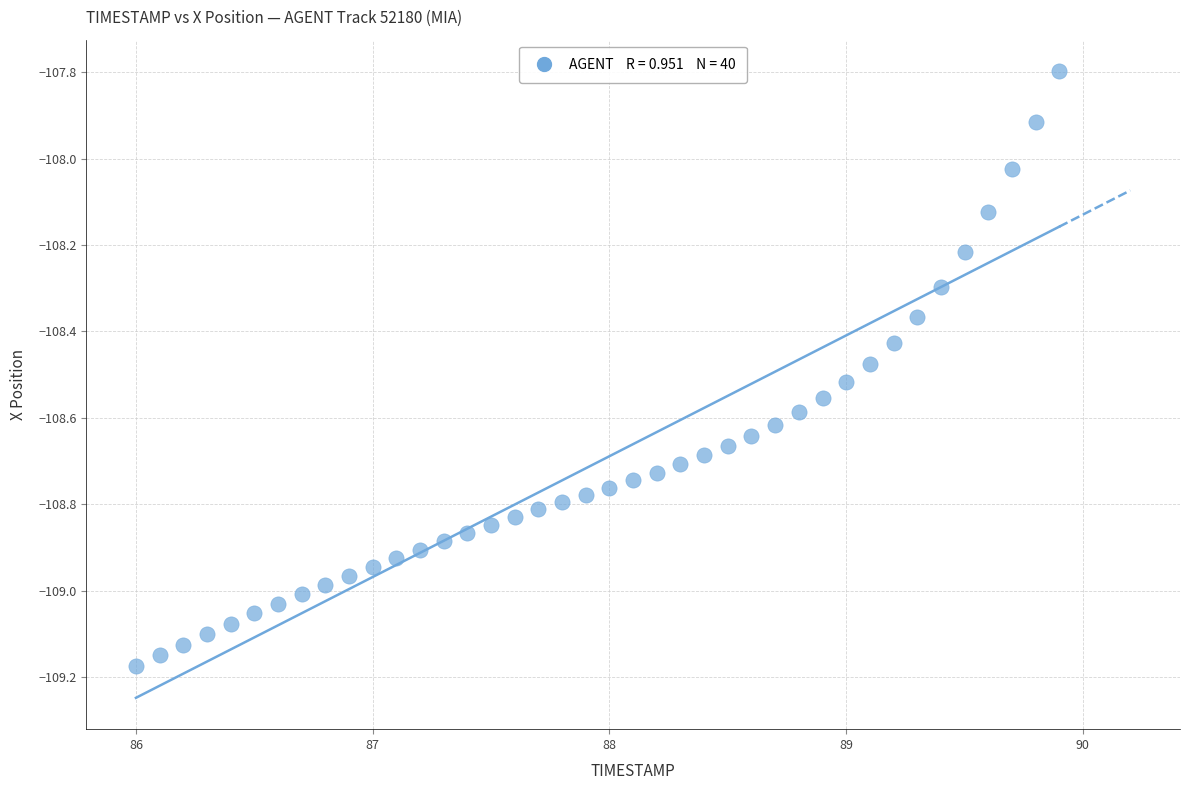

What is the range of Y values (max minus min)?

1.4